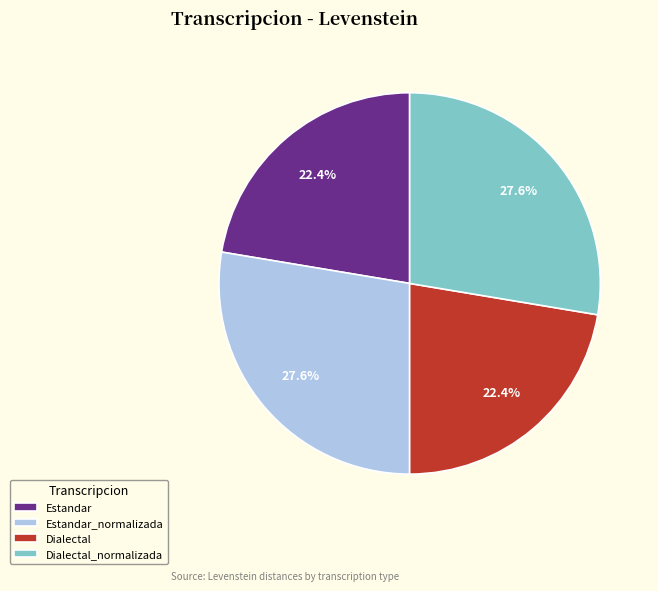

Is there a majority slice in this chart?

No